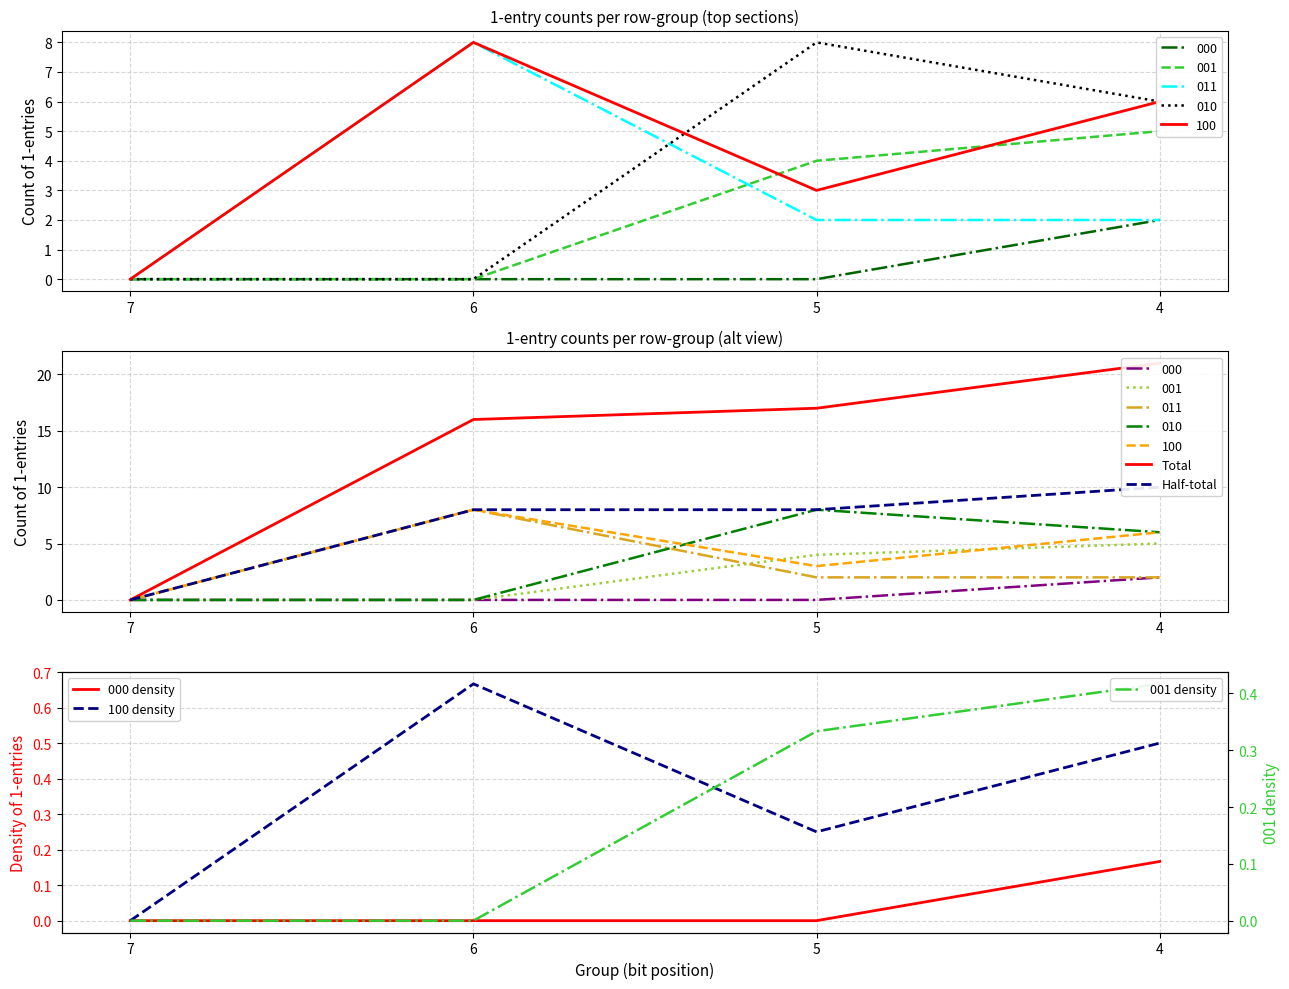

Which series has the largest range (max minus min)?

Total